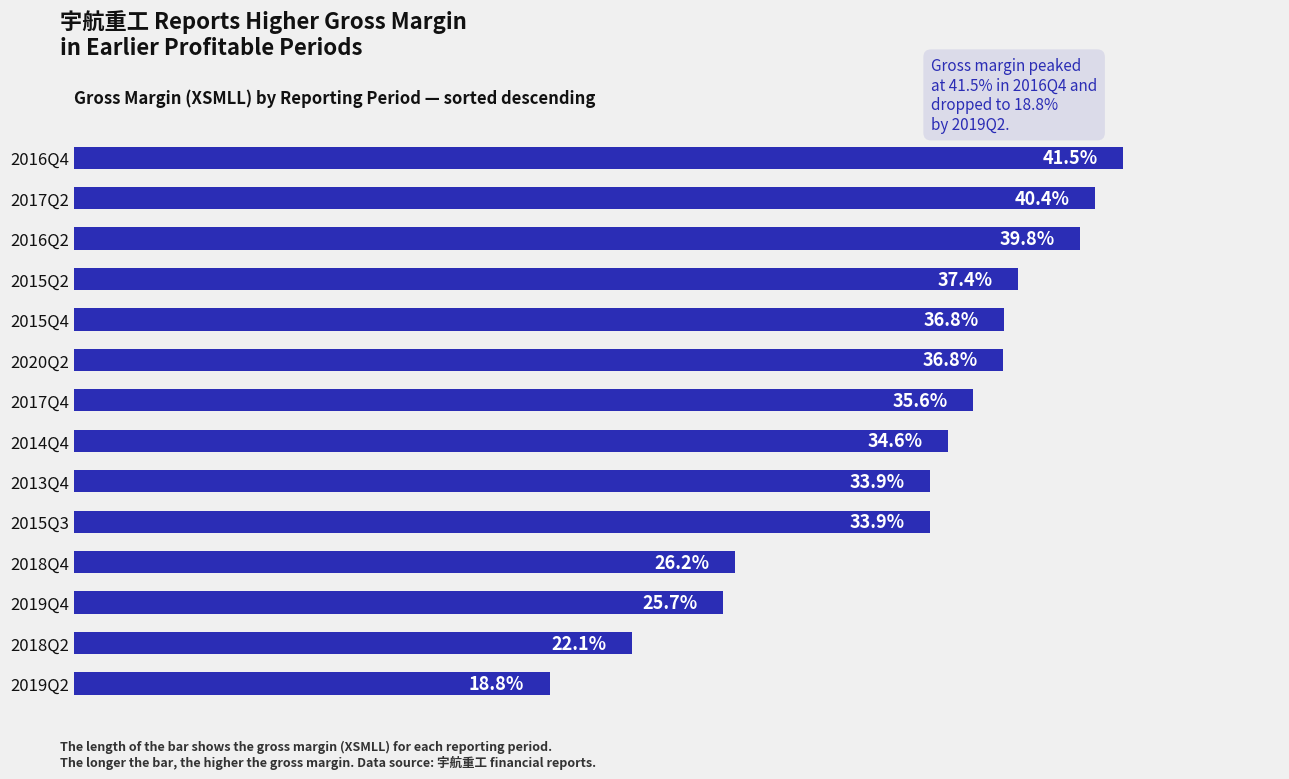

Which has a higher value, 2016Q4 or 2020Q2?

2016Q4